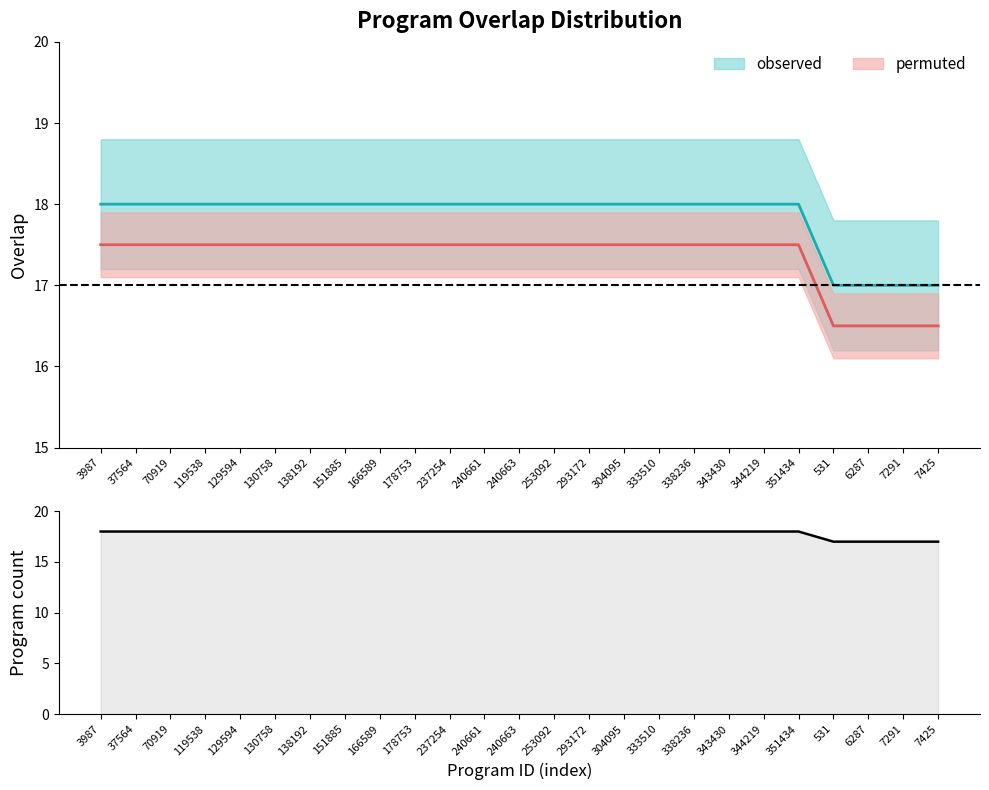

Reading right to left, extract all data points from this chart.

17	17	17	17	18	18	18	18	18	18	18	18	18	18	18	18	18	18	18	18	18	18	18	18	18